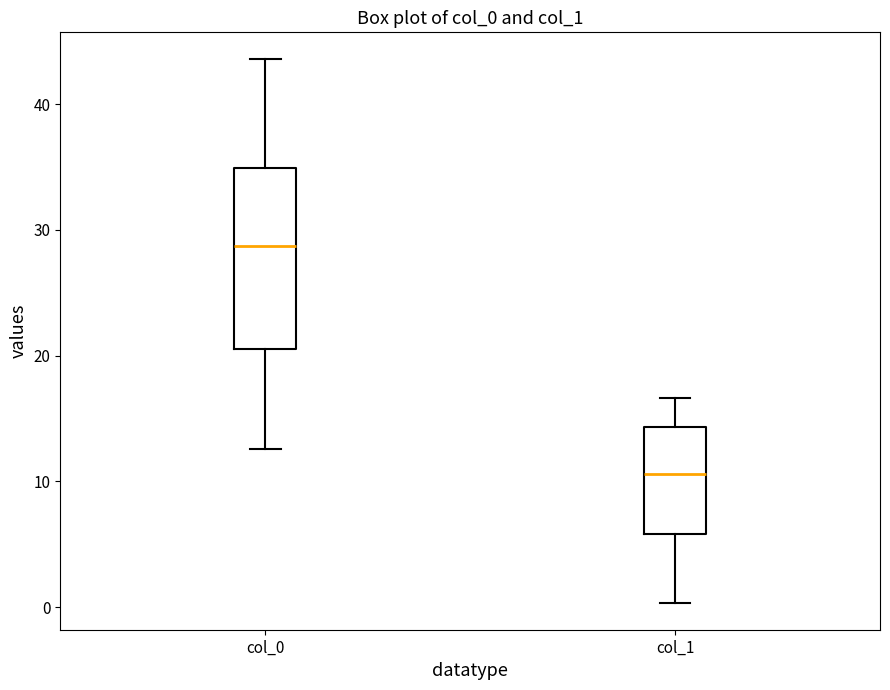

Reading left to right, transcribe this box plot: for each box, give where its median line is, the range the box spans, and where its two whiskers end, as read against the y-axis. The values are not printed on the chart, so give them approximately, as read against the axis.

col_0: median 29, box 20 to 35, whiskers 13 to 44
col_1: median 11, box 6 to 14, whiskers 0 to 17